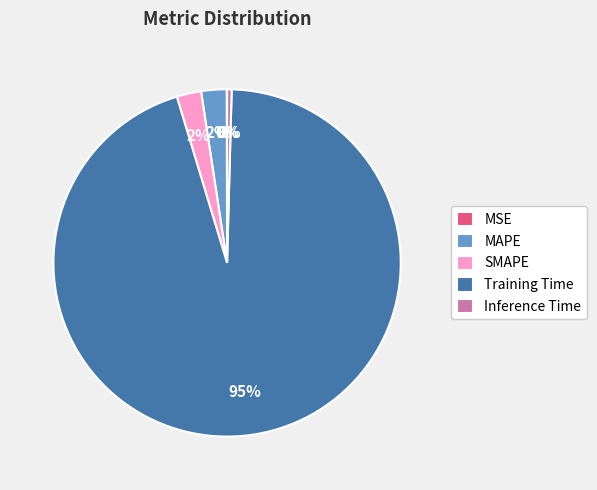

Is there any slice that represents more than half of the pie?

Yes